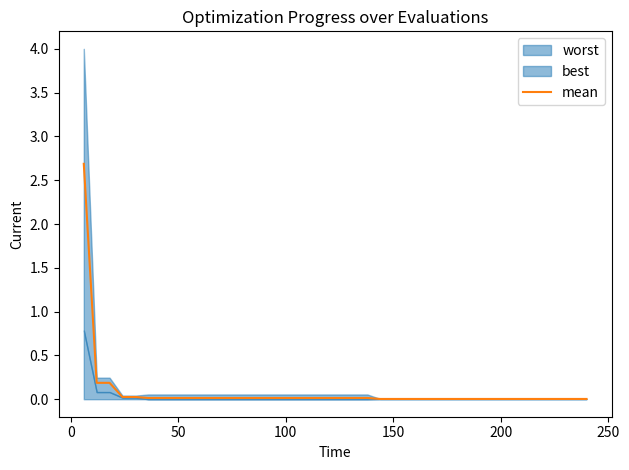

True or false: there are more than 0 points higher than both neighbors.

False